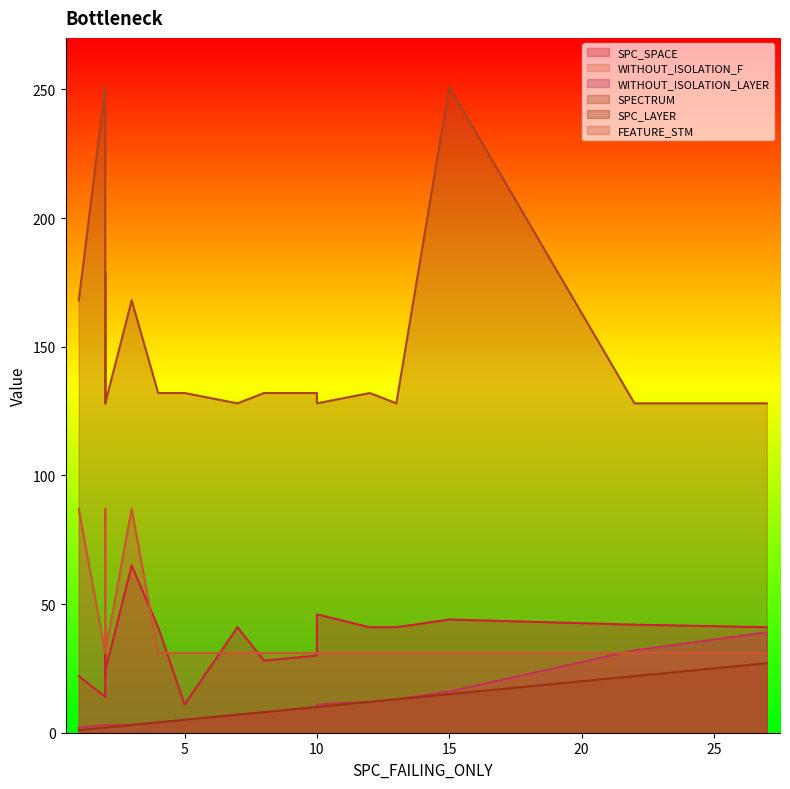

What is the sum of all WITHOUT_ISOLATION_F values?

197